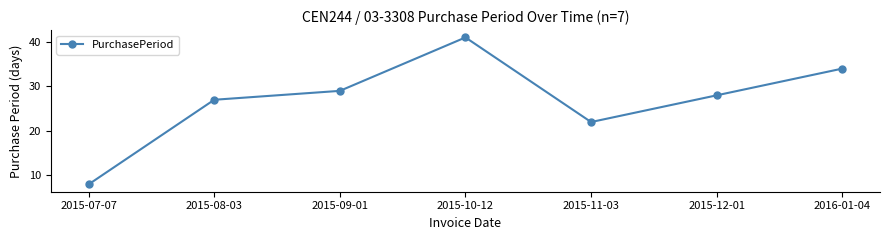

Which label corresponds to the largest value in the chart?

2015-10-12